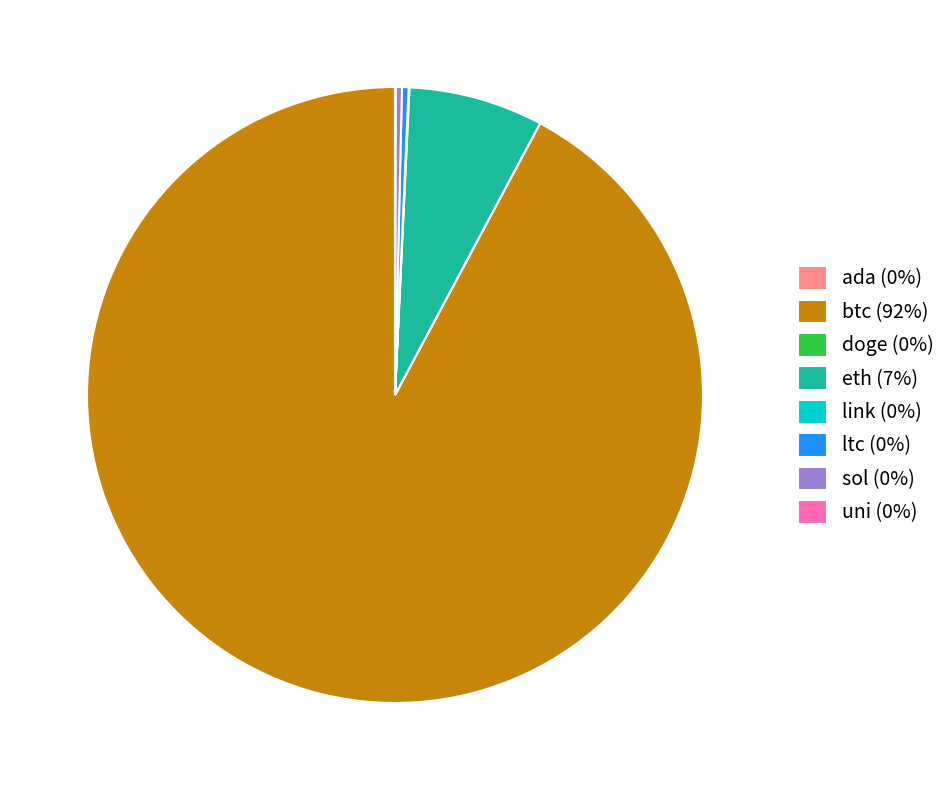

True or false: btc (92%) accounts for 99% of the total.

False